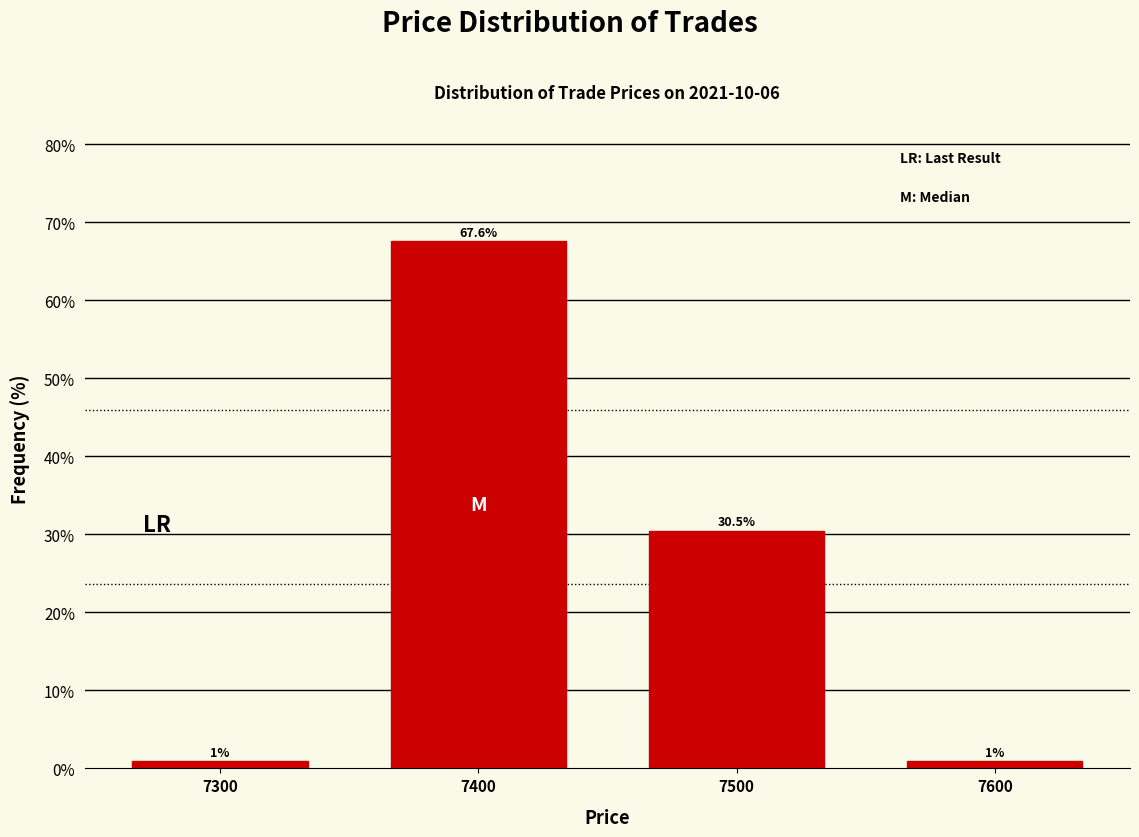

Reading left to right, transcribe all the data shown in this chart.

1.0	67.6	30.5	1.0